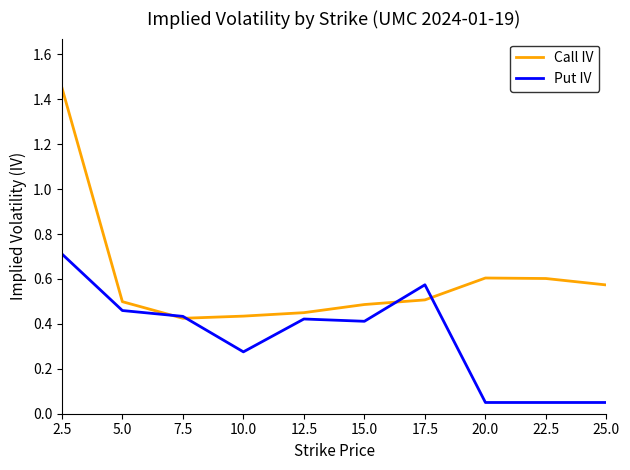

What is the total value across all series at 7.5?

0.9